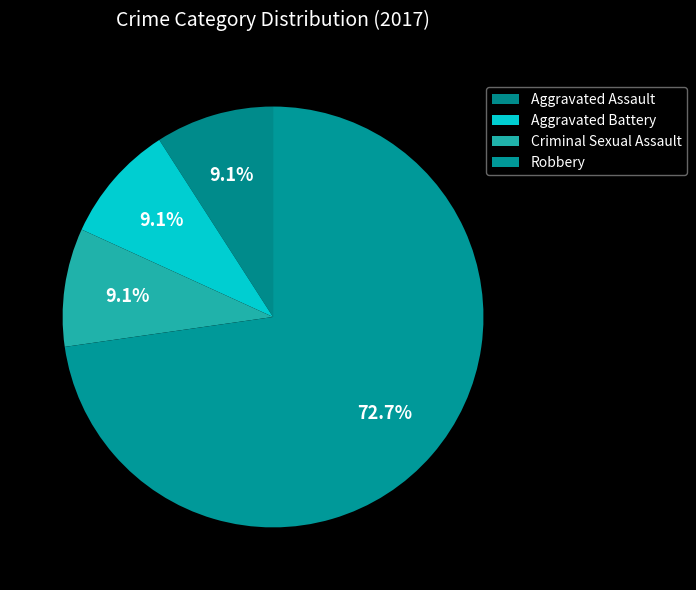

What is the total percentage of Robbery and Aggravated Battery?

81.8%